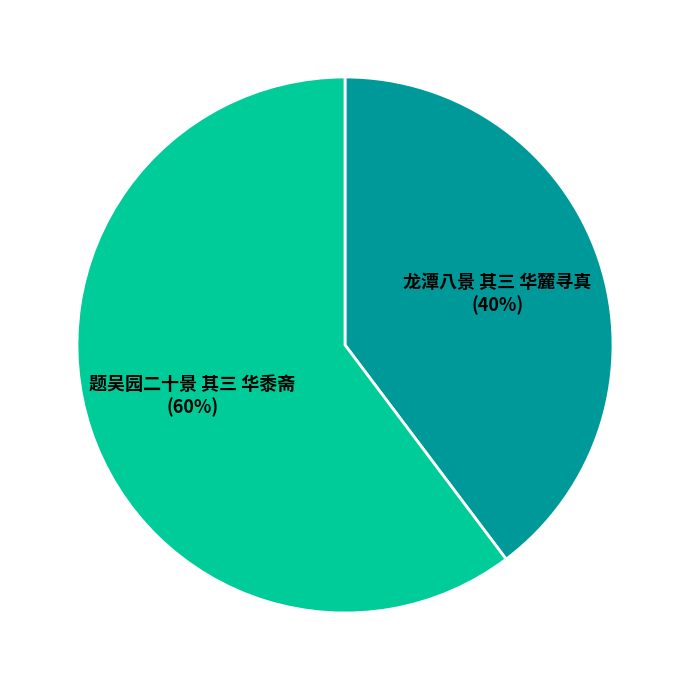

To the nearest percent, what is the average slice percentage?

50%